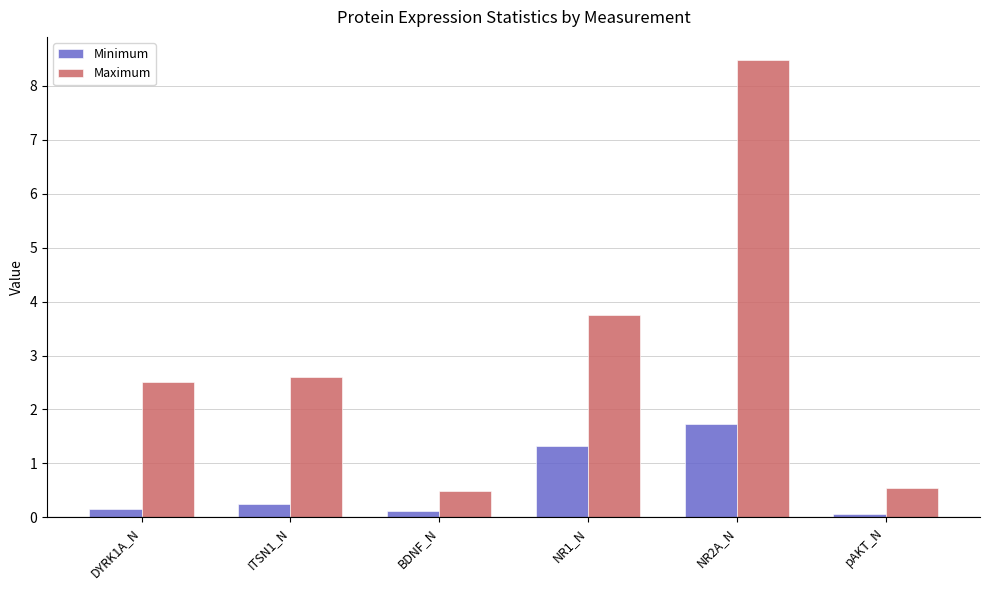

How many categories are shown in the chart?

6